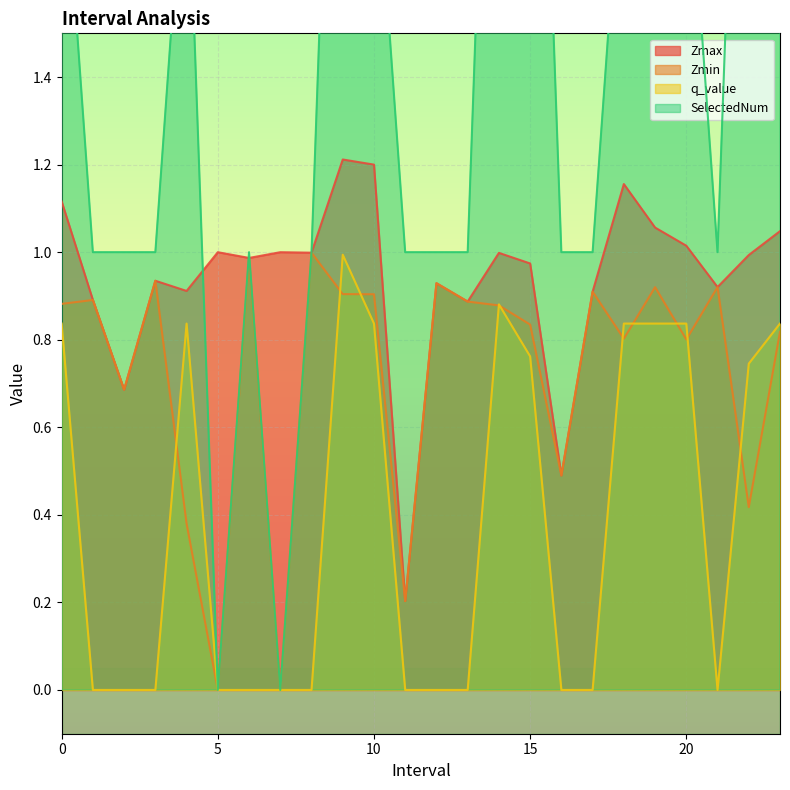

True or false: Zmin has a value of 1.6 at 10.

False